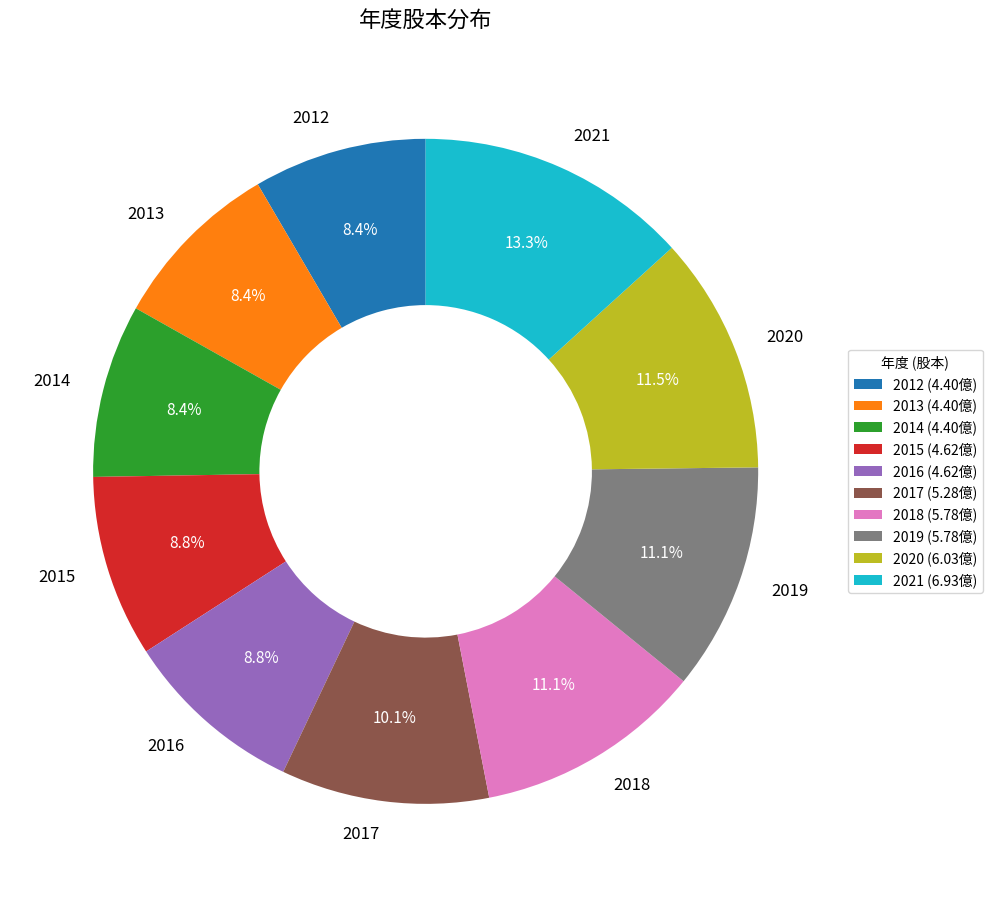

To the nearest percent, what percentage of the pie is 2013?

8%